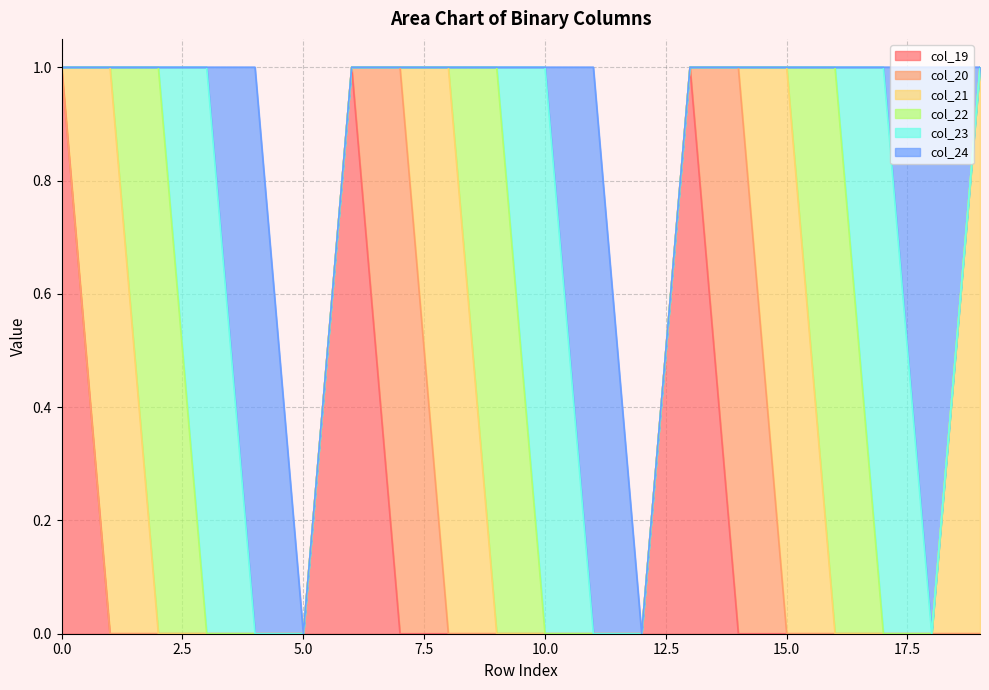

Which series has the widest spread of values?

col_19